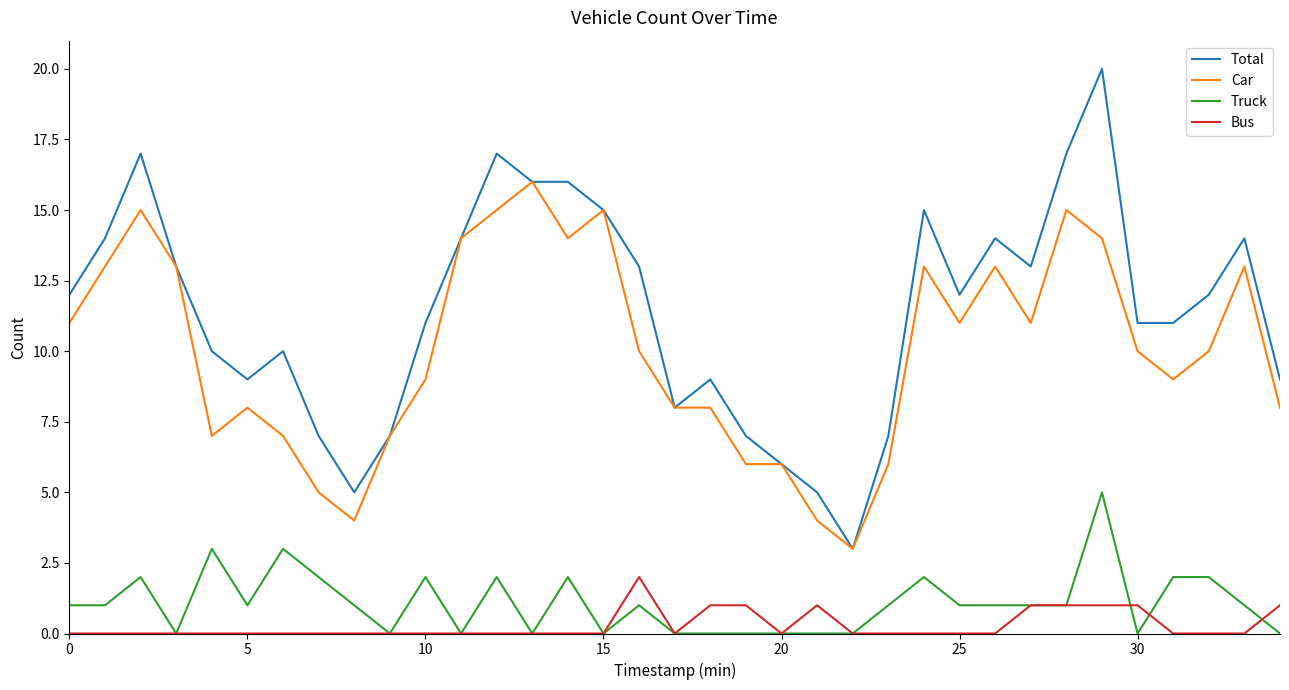

What is the maximum value shown in the chart?

20